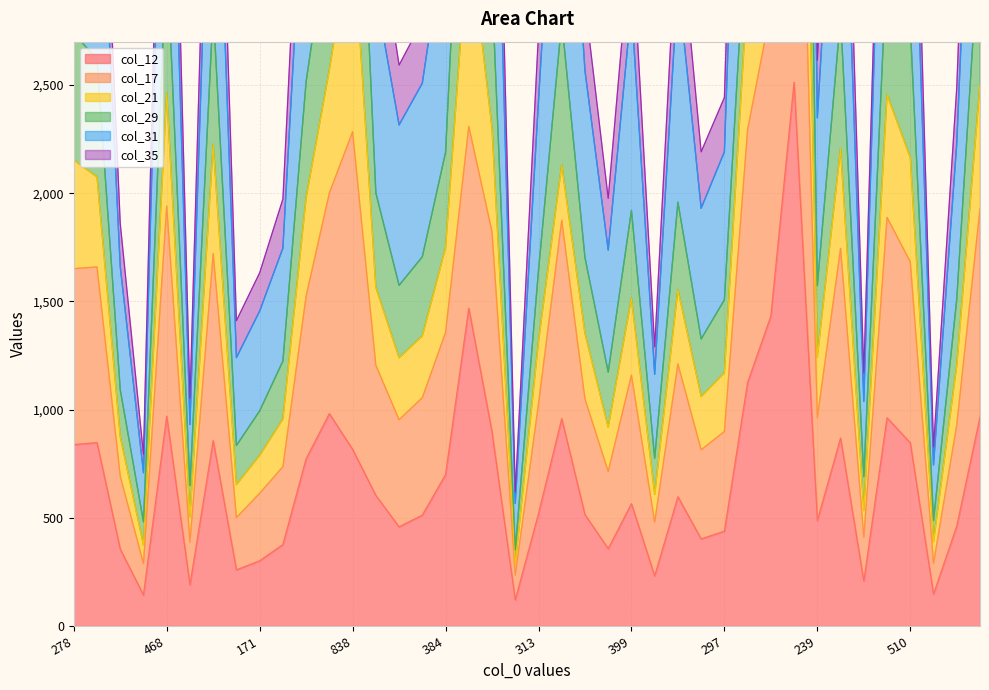

The value of col_17 at 813 is 3022. True or false?

False